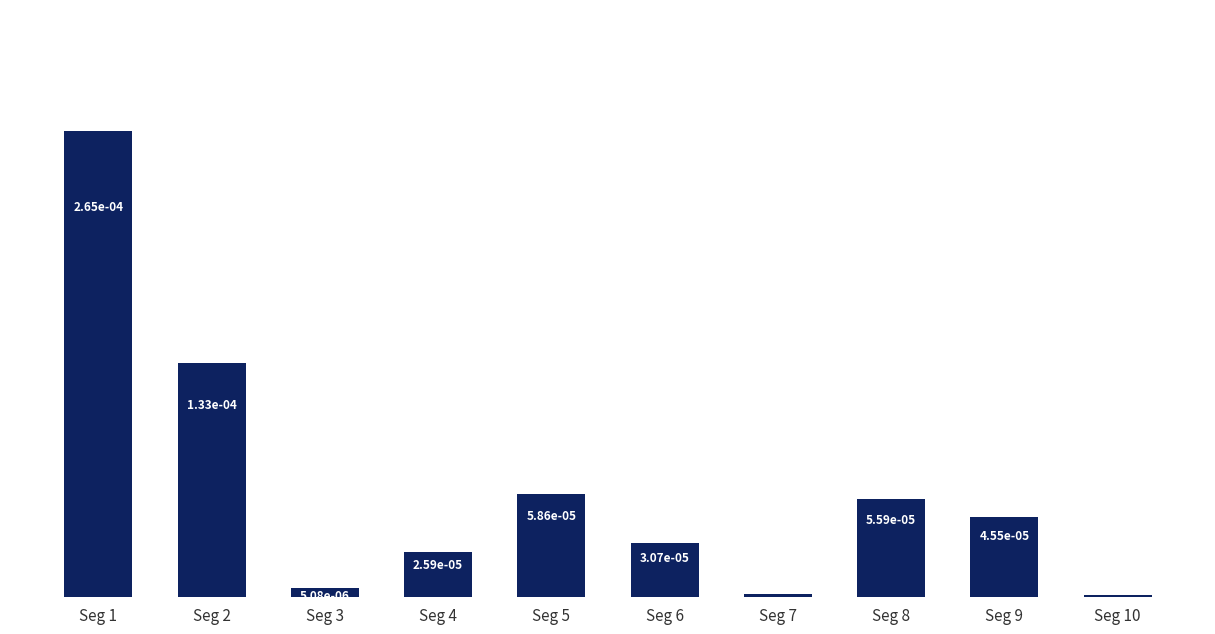

Are the bars grouped side by side (vs. stacked)?

No